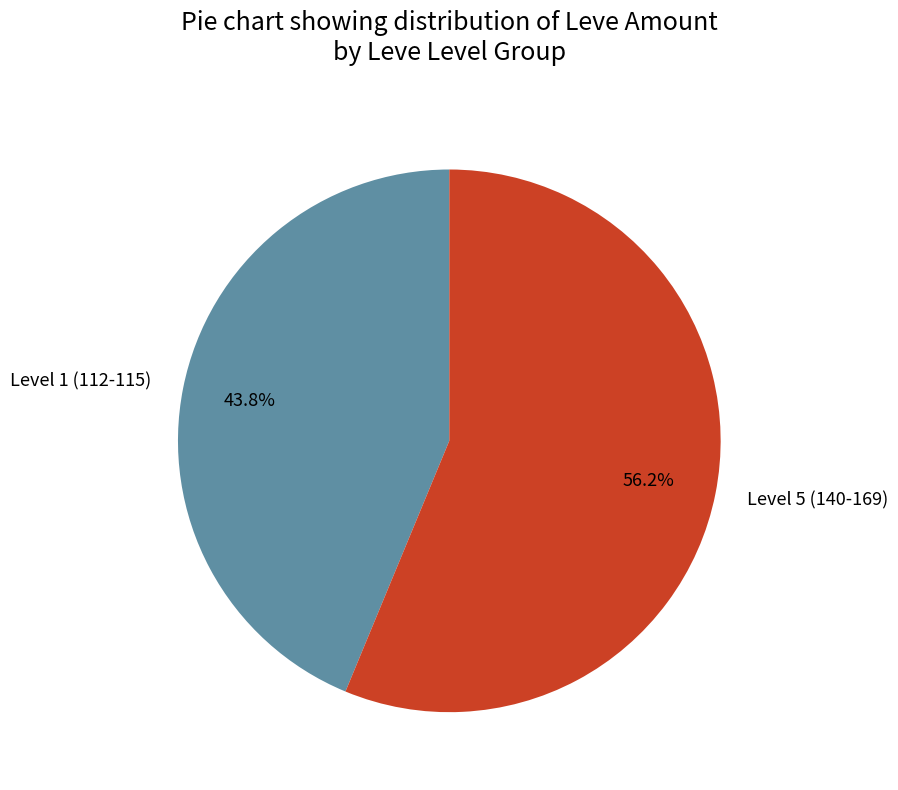

Does Level 5 (140-169) represent more than half of the total?

Yes